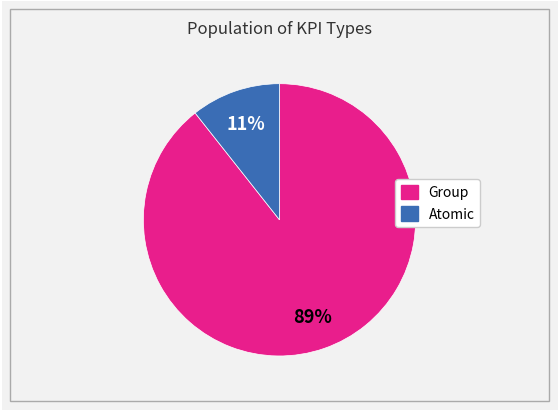

To the nearest percent, what is the combined percentage of Group and Atomic?

100%